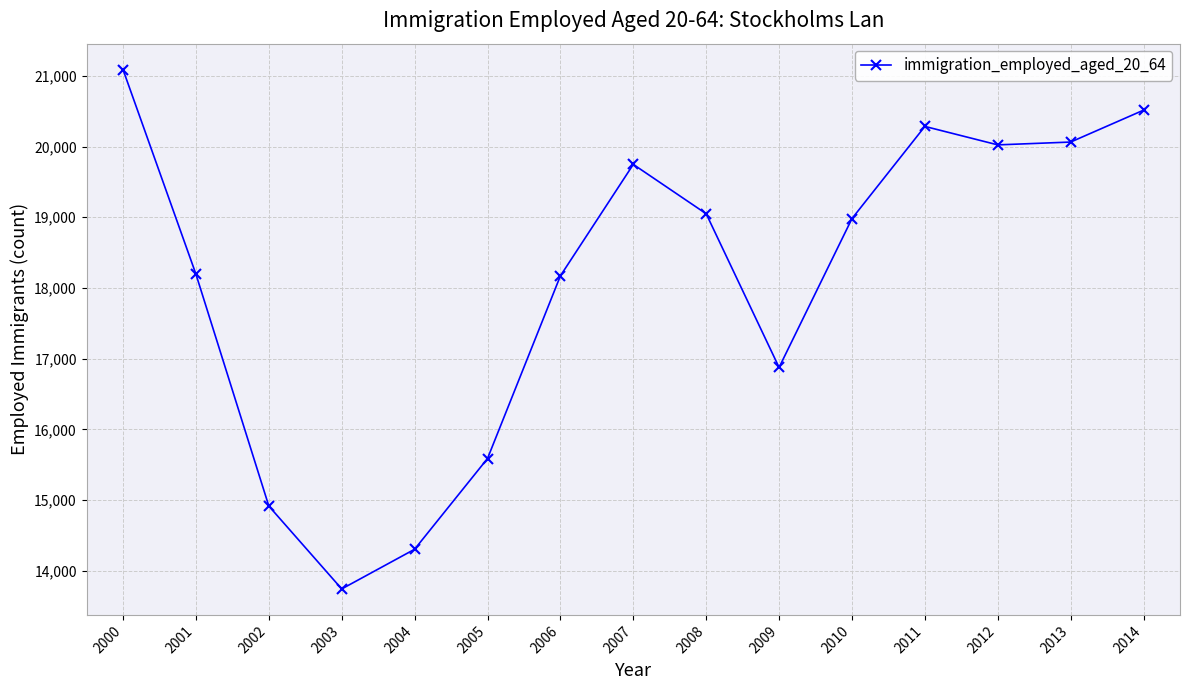

At which category does the chart reach its peak across all series?

2000